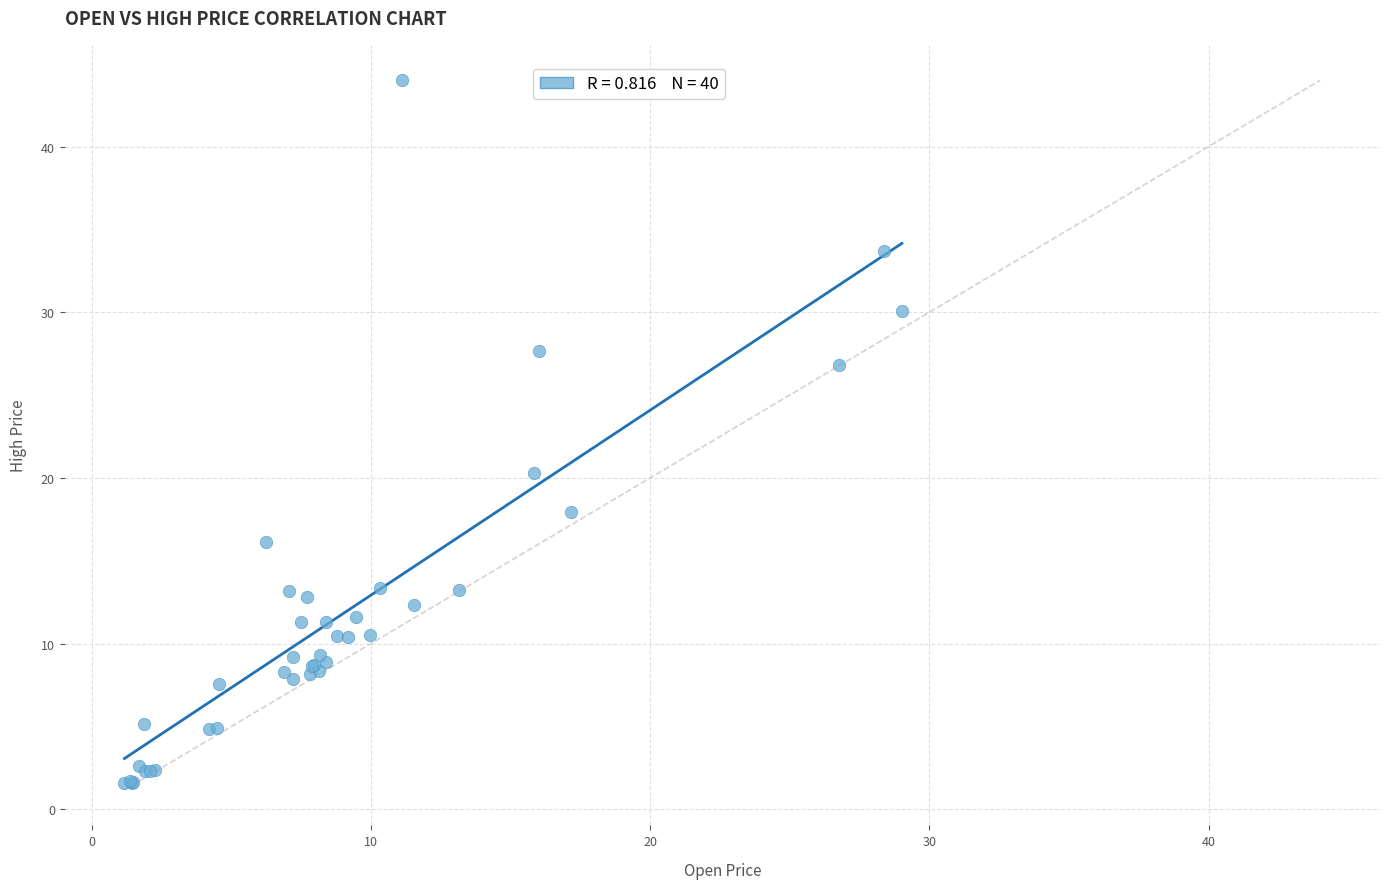

What Y value in the scatter plot is closest to 22?

20.3